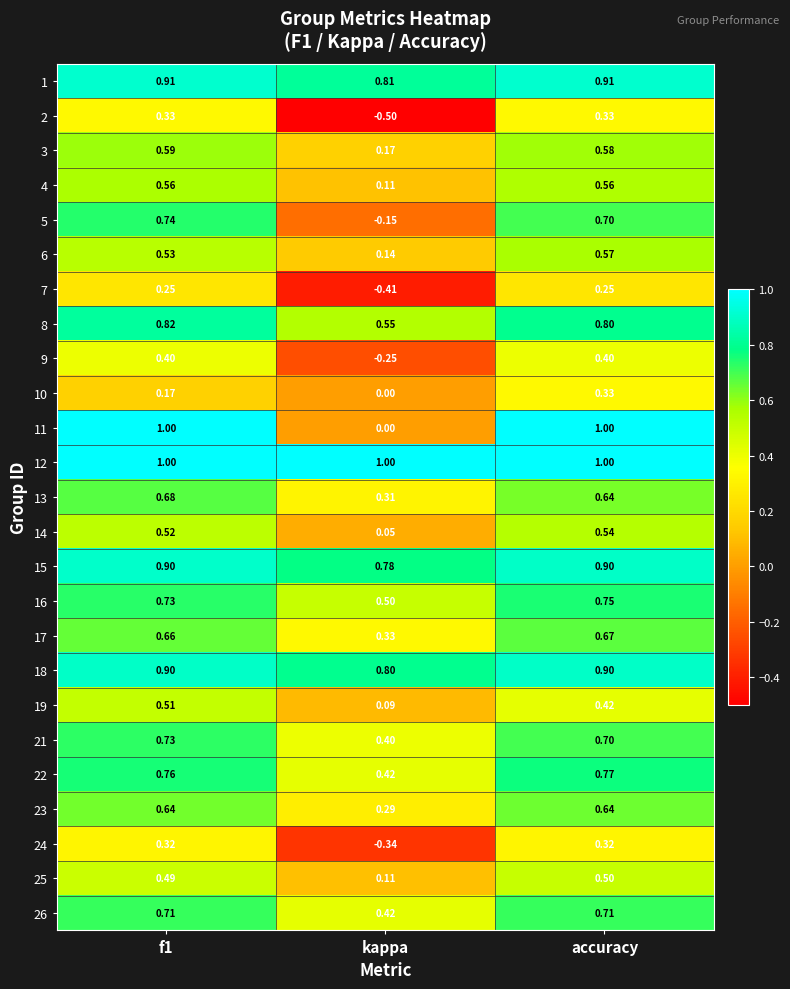

At which category is the sum across all series the highest?

accuracy